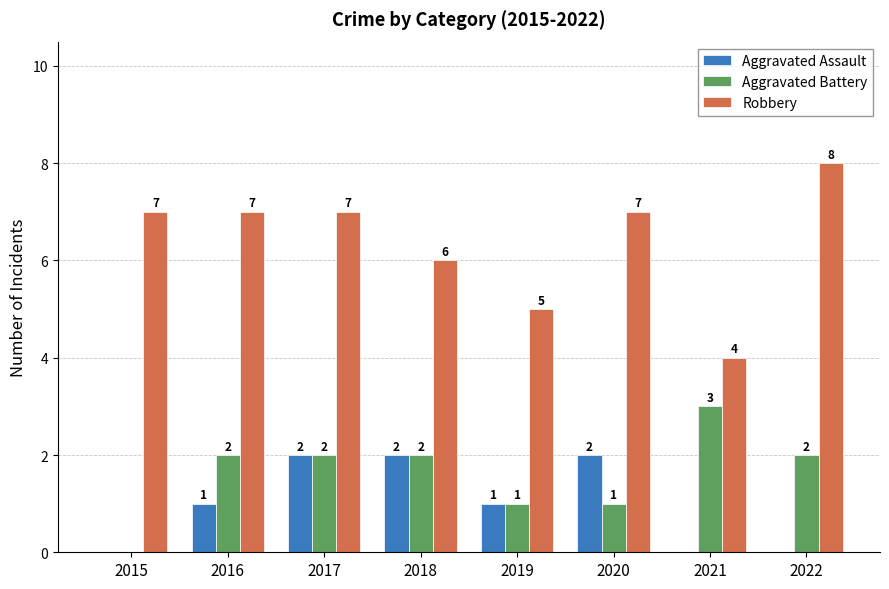

What are all the series names shown in the legend?

Aggravated Assault, Aggravated Battery, Robbery